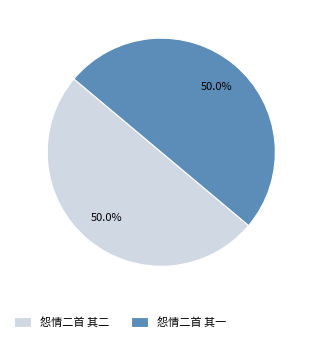

Approximately how many times larger is the value at 怨情二首 其二 compared to 怨情二首 其一?

1.0